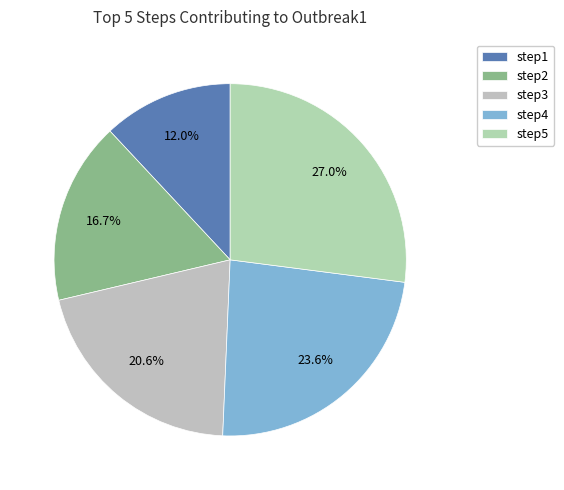

Combined, do step3 and step5 account for over 50%?

No